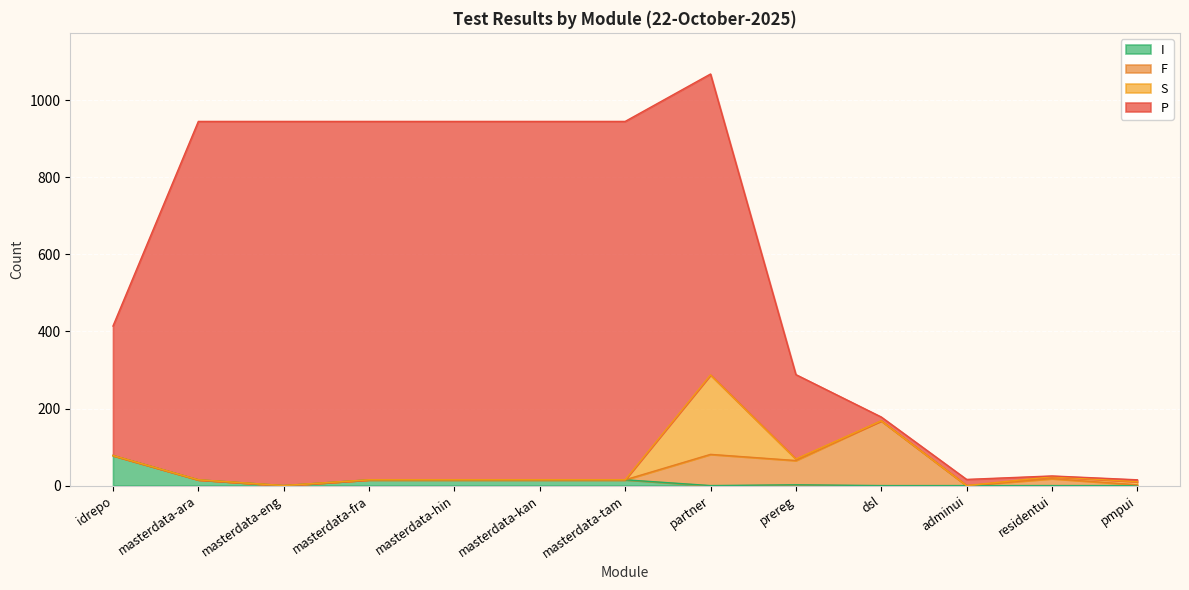

At which category is the sum across all series the highest?

partner